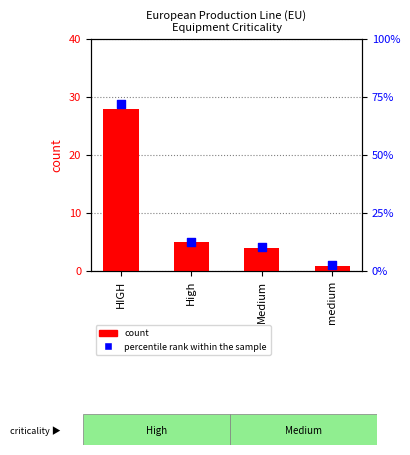

Which series has the largest total across all categories?

percentile rank within the sample